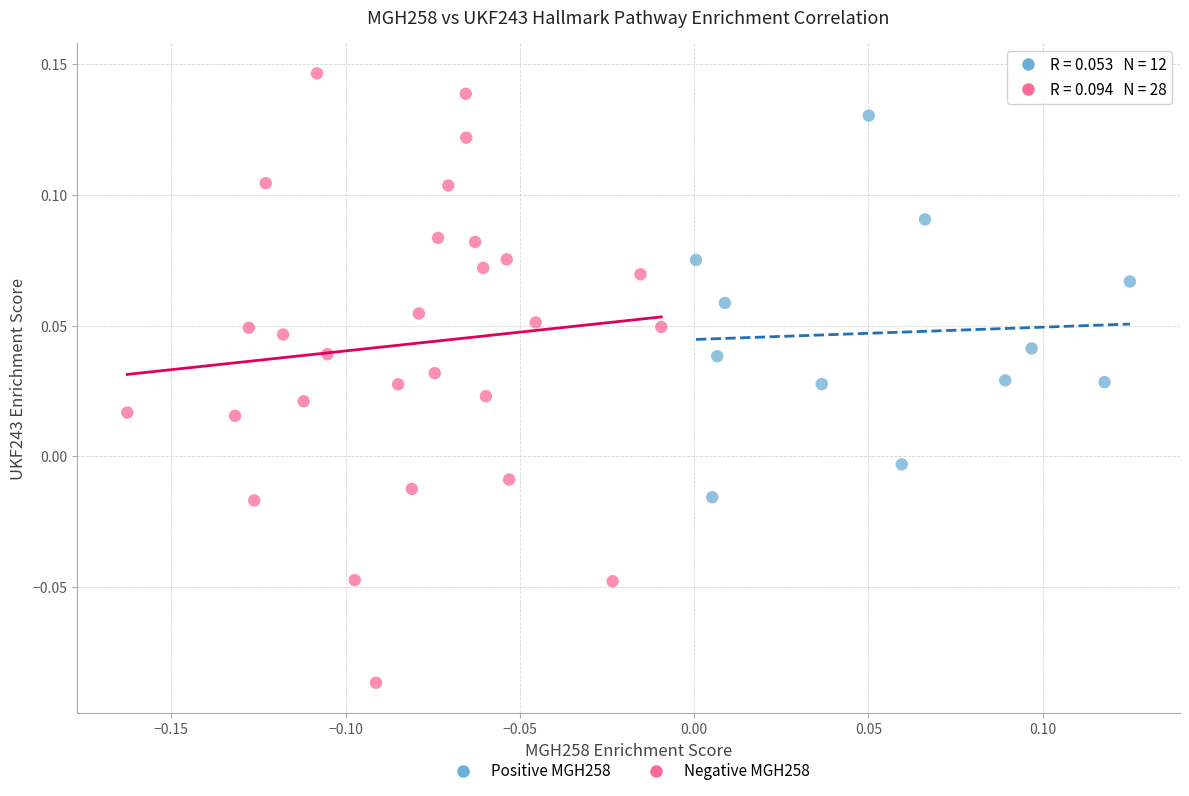

Which series contains the lowest Y value?

Negative MGH258